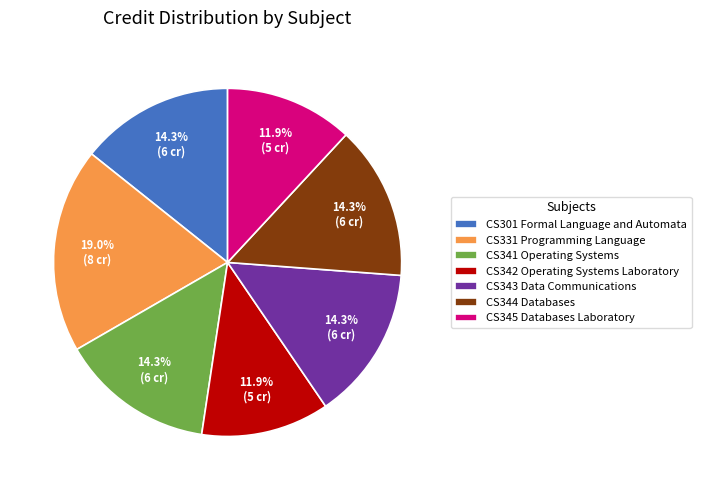

Approximately how many times larger is the value at CS345 Databases Laboratory compared to CS331 Programming Language?

0.6